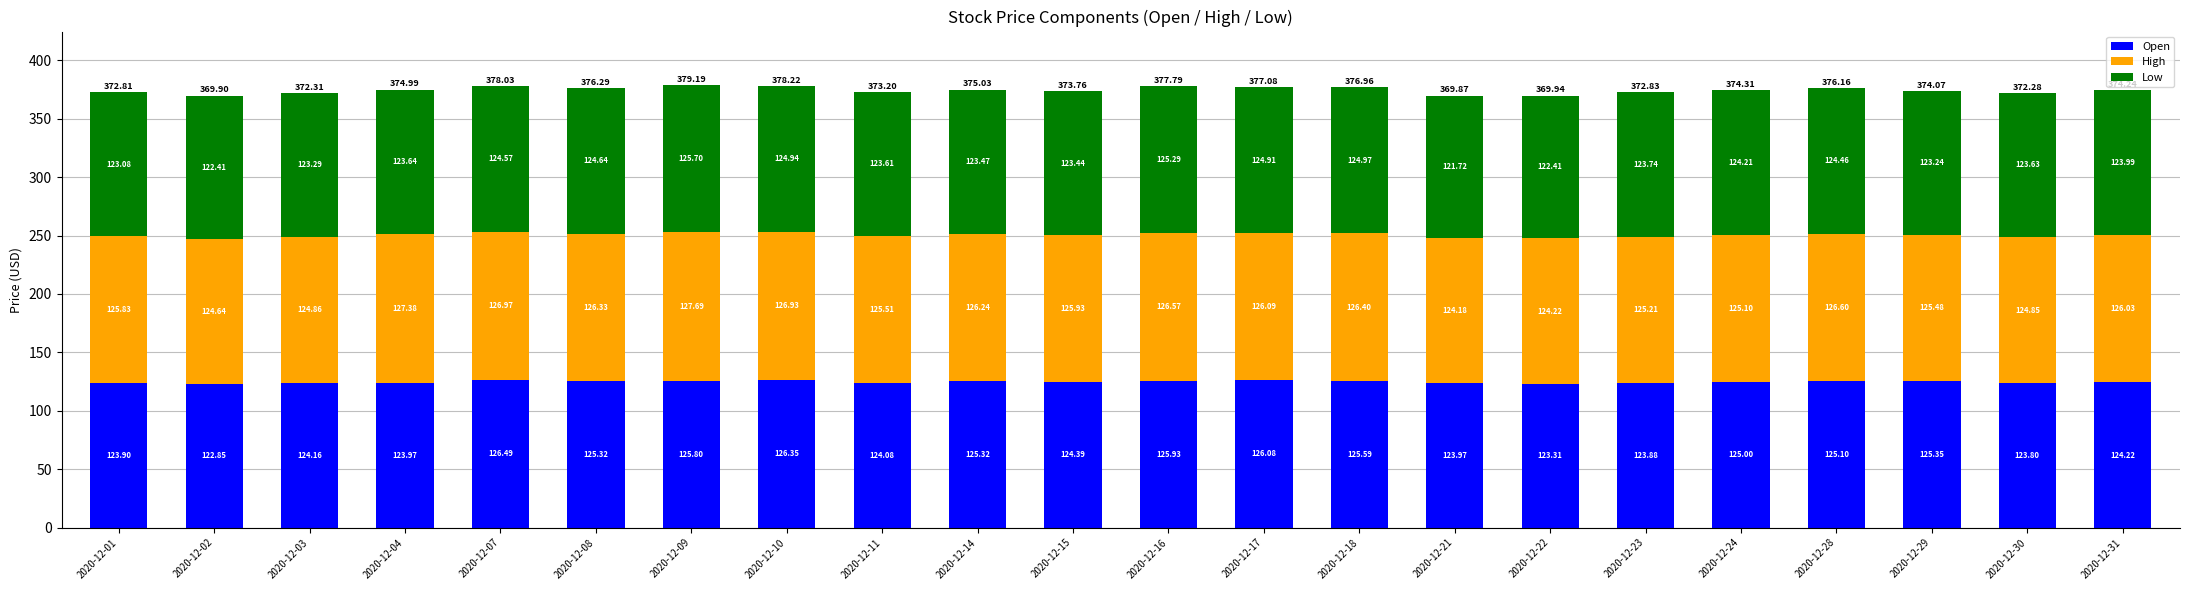

What is the sum of the Open values at 2020-12-07 and 2020-12-15?

250.9